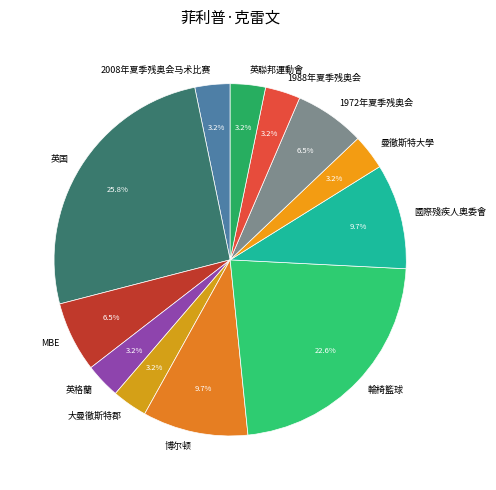

Does 英国 represent more than half of the total?

No